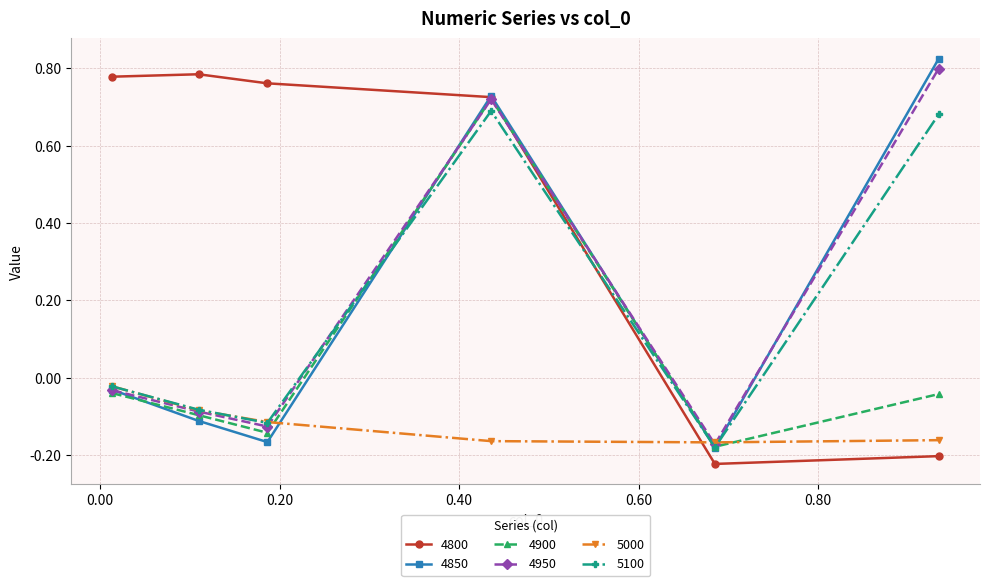

True or false: 5100 has more than 0 interior local peaks.

True